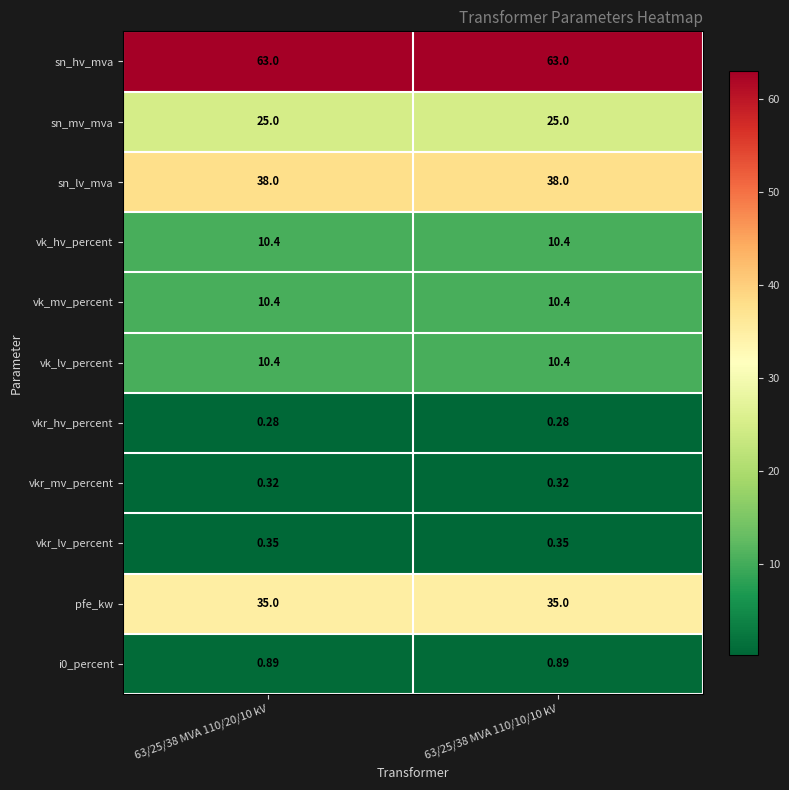

What is the spread (max minus min) of values at 63/25/38 MVA 110/20/10 kV?

62.7